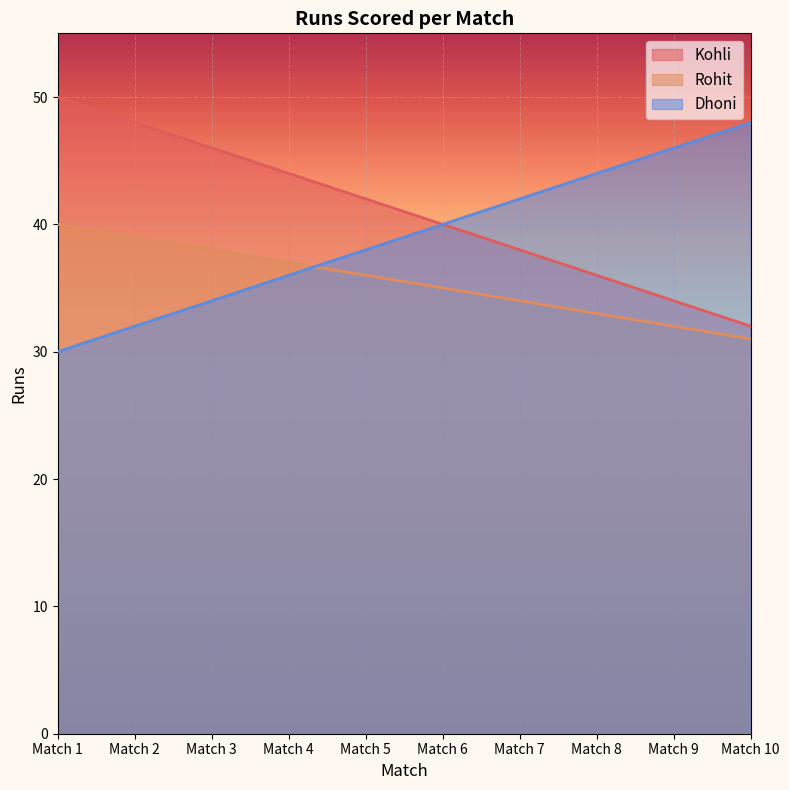

Where does the Dhoni series first go above 40?

Match 7